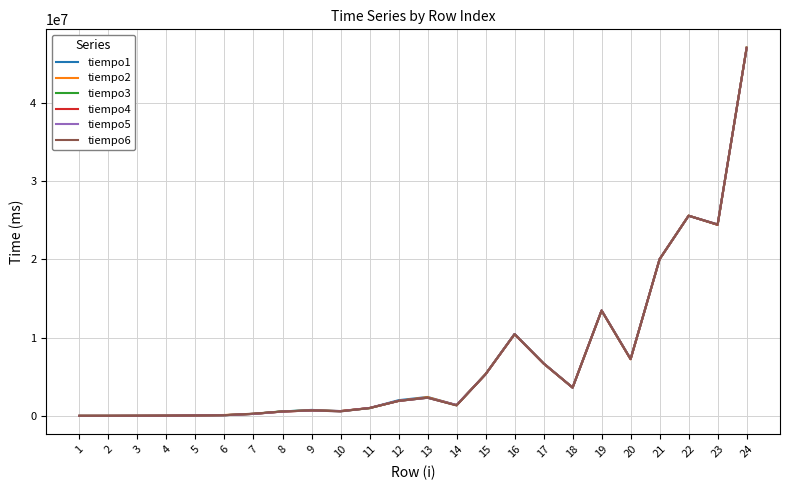

What is the lowest value of the tiempo3 series?

3283